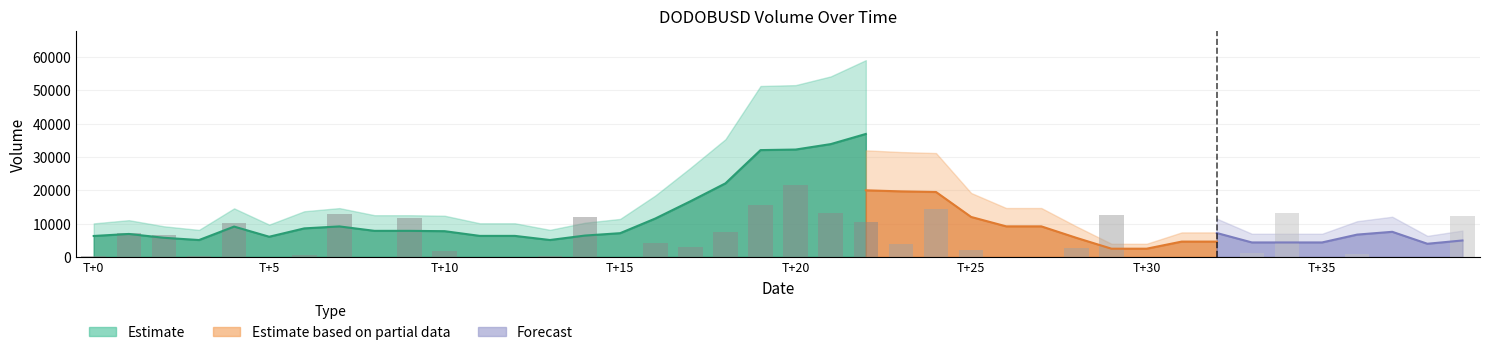

The value of volume at 21 is 77546. True or false?

False